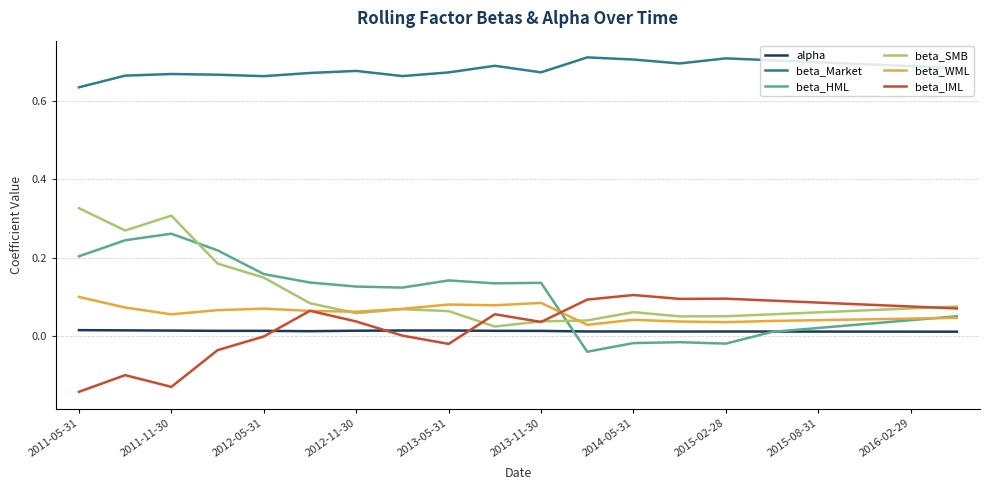

True or false: alpha has more than 0 interior local peaks.

True